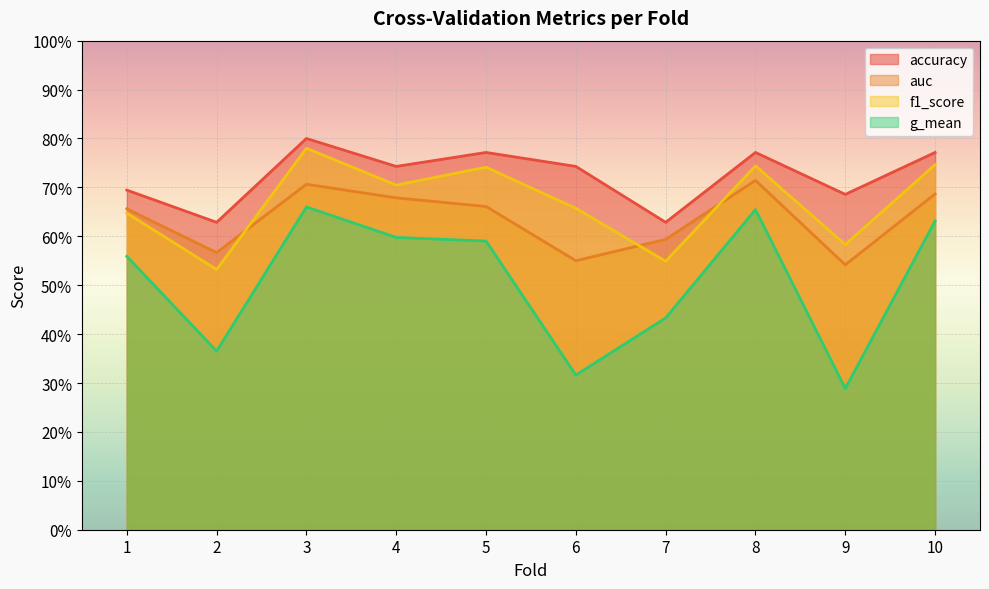

How many f1_score values are between 0 and 1?

10